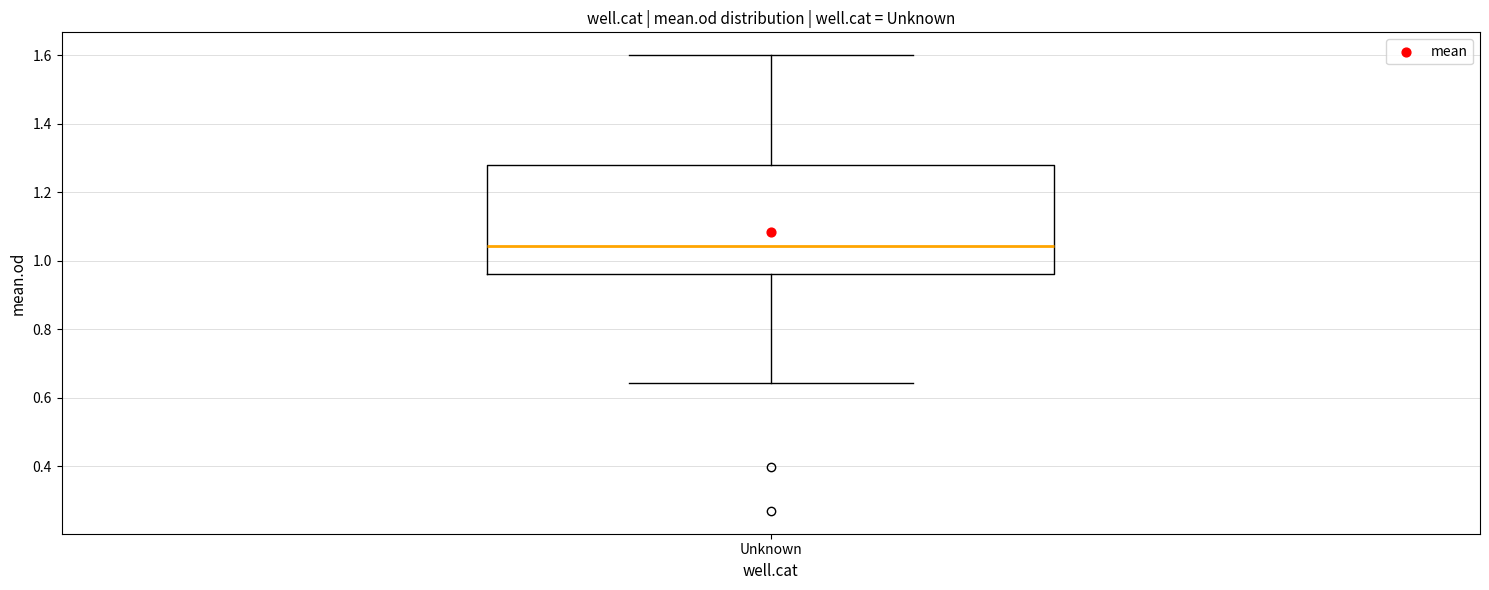

Read this box plot against the y-axis: the position of the median line, the range covered by the box, and the ends of both whiskers. The values are not printed on the chart, so give them approximately, as read against the axis.

median 1.04, box 0.96 to 1.28, whiskers 0.64 to 1.60